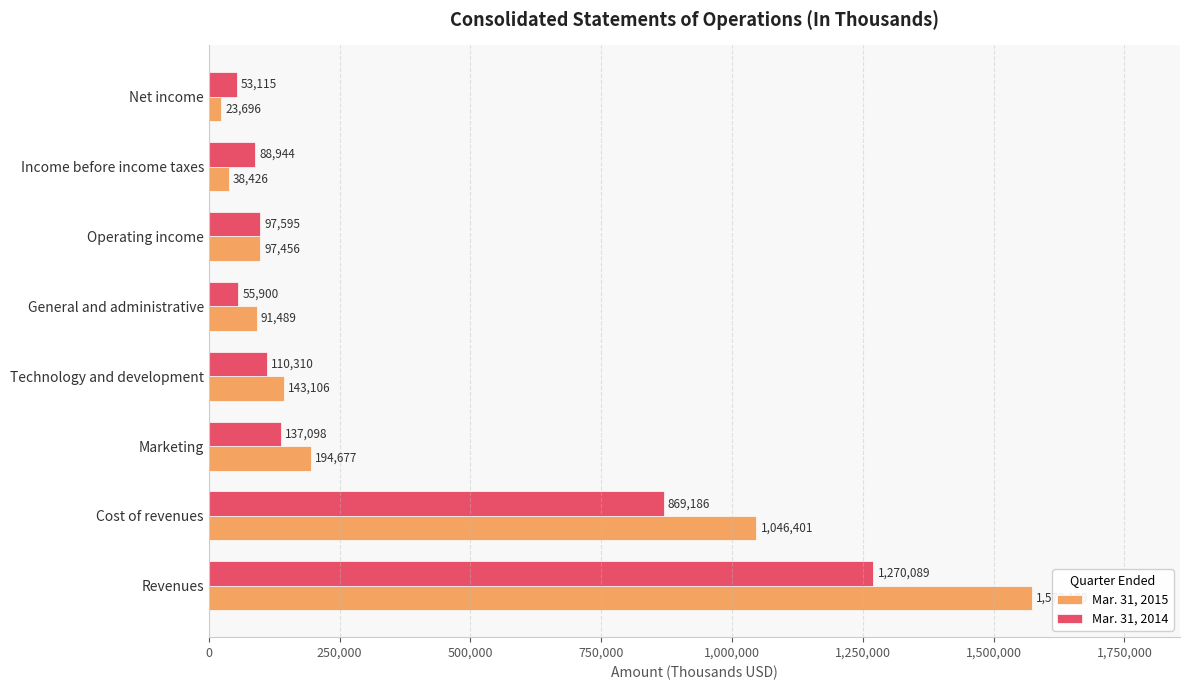

How many distinct data groups are displayed?

2